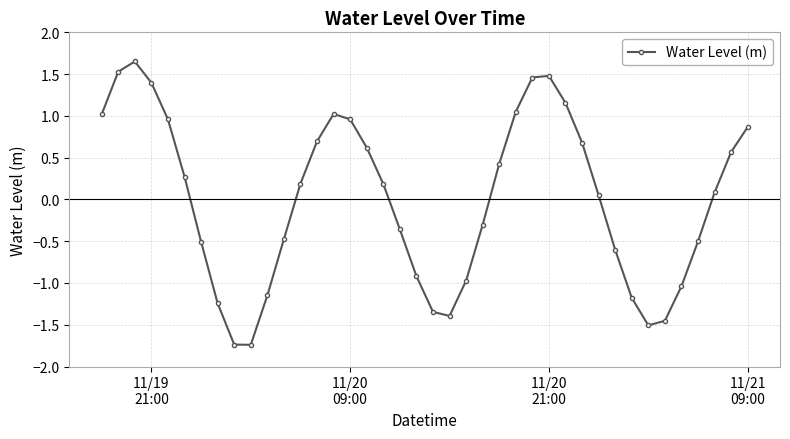

What is the difference between the maximum and second lowest values?

3.4